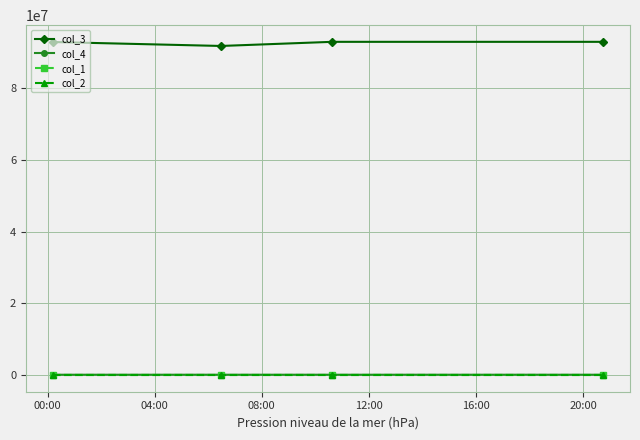

At how many categories does at least one series exceed 52042752?

4